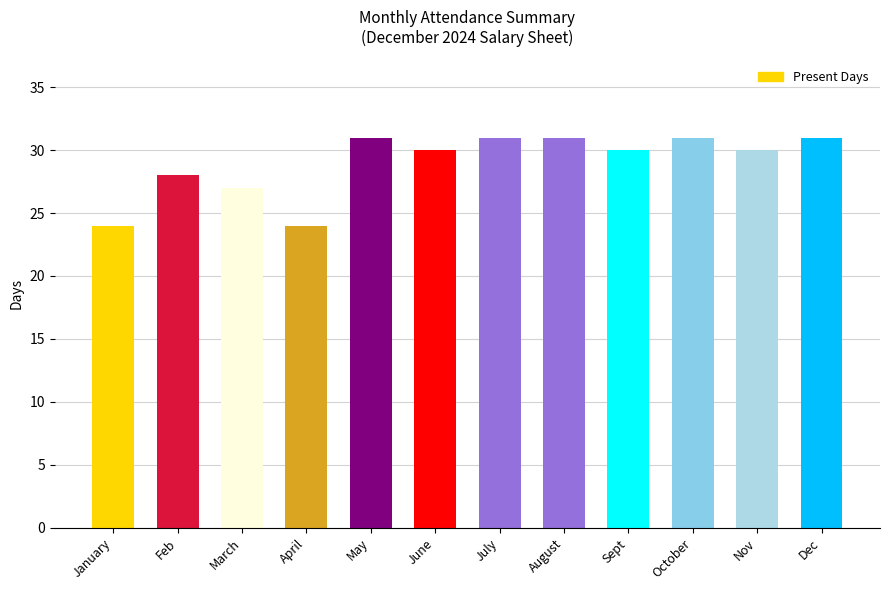

How many series are shown in this chart?

1